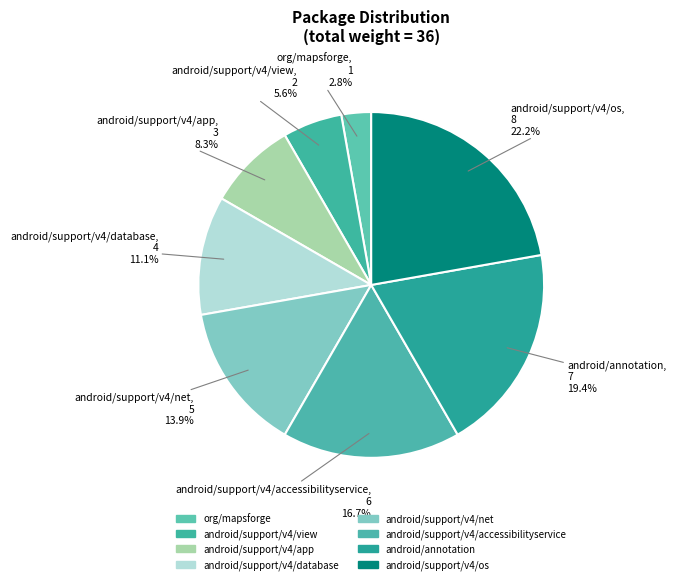

Is there any slice that represents more than half of the pie?

No